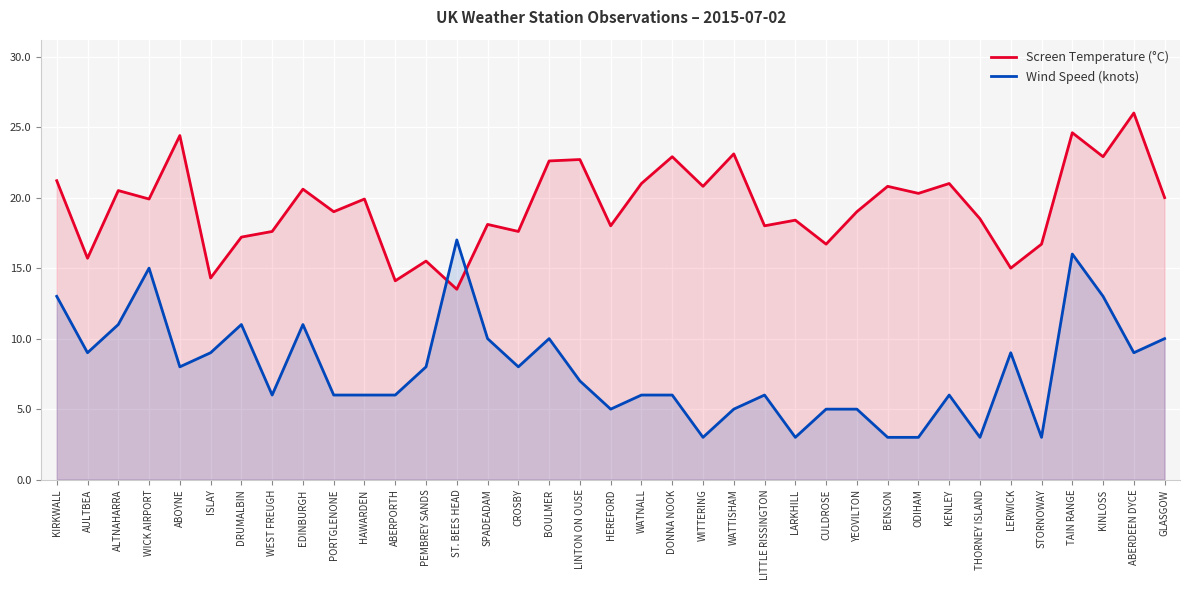

Rank the series by their maximum value, from lowest to highest.

Wind Speed (knots), Screen Temperature (°C)